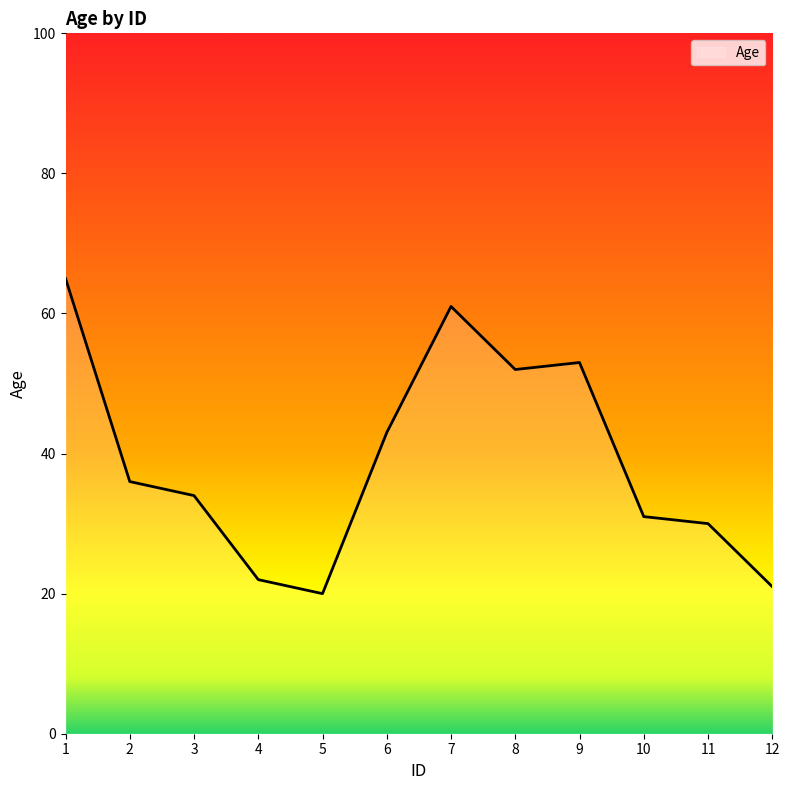

What is the difference between the values at 12 and 9?

32